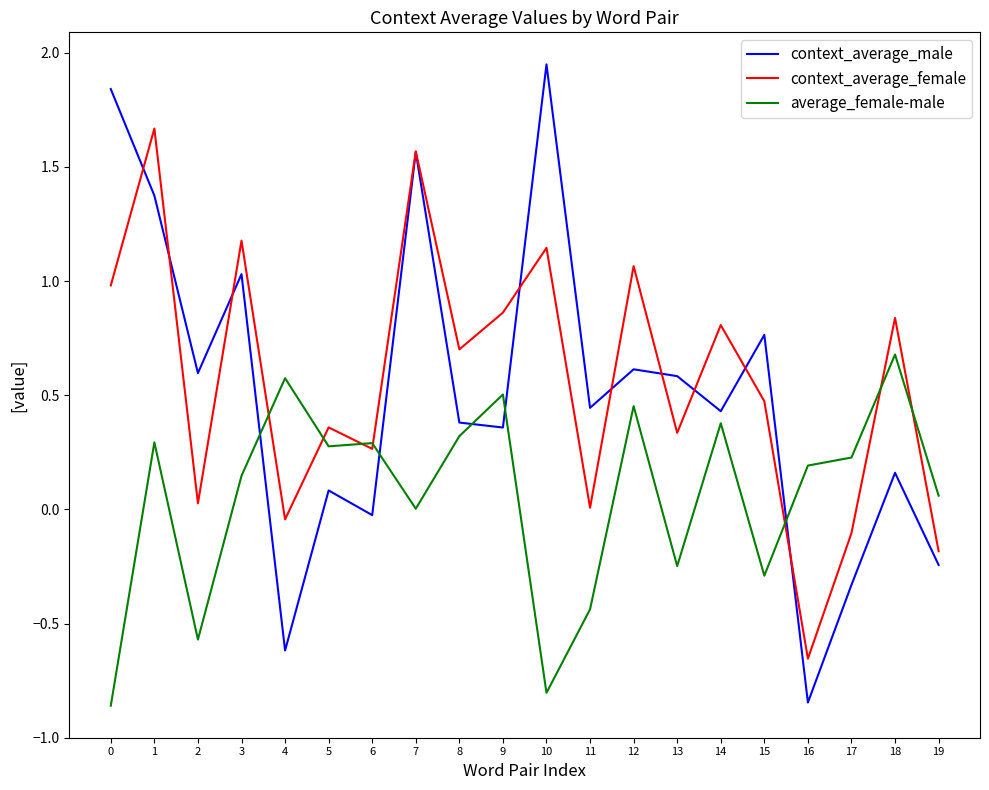

How many lines are shown in the chart?

3